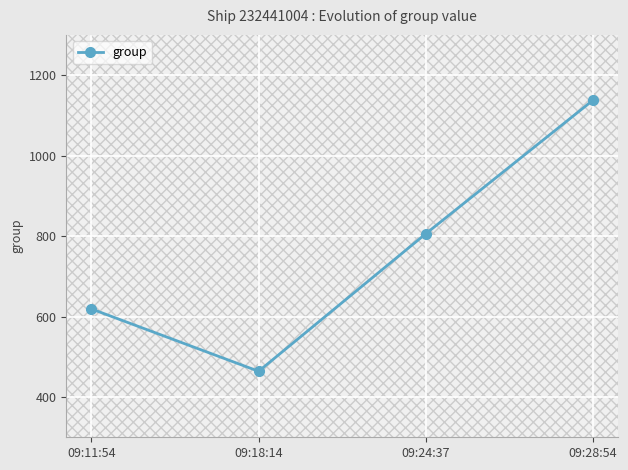

How many categories are shown in the chart?

4